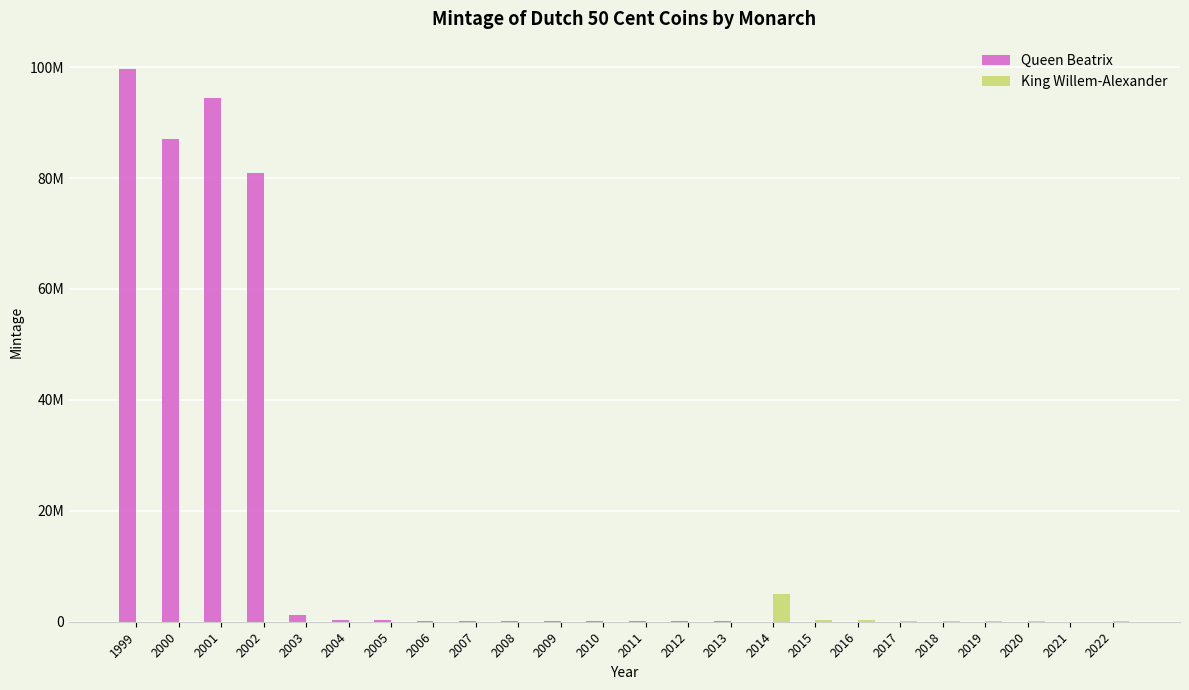

What is the highest value of the Queen Beatrix series?

99600000